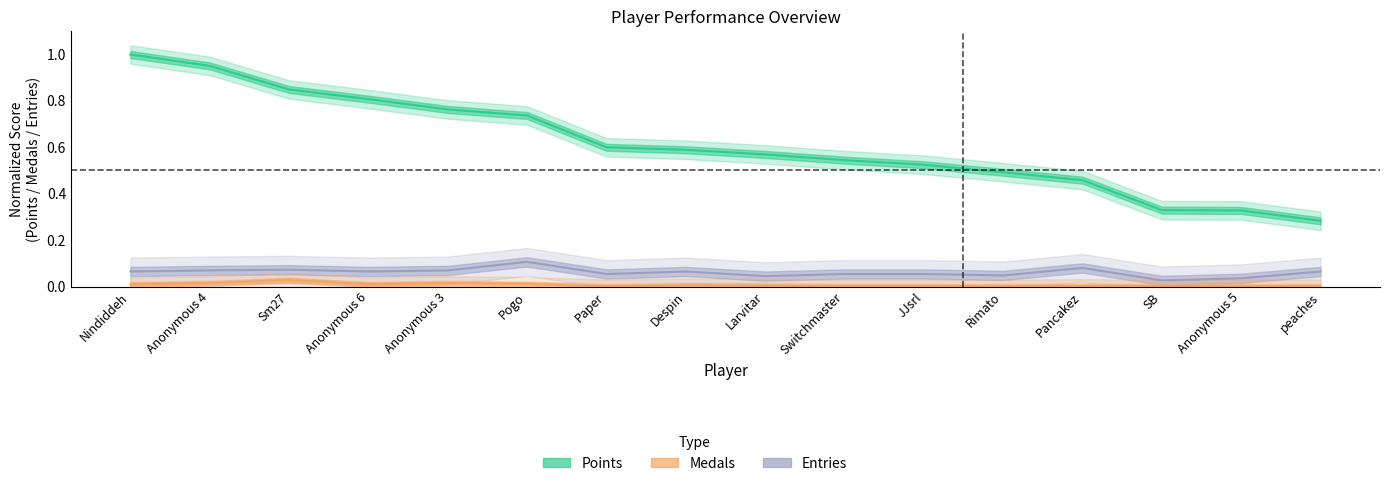

What position from the right is Nindiddeh?

16